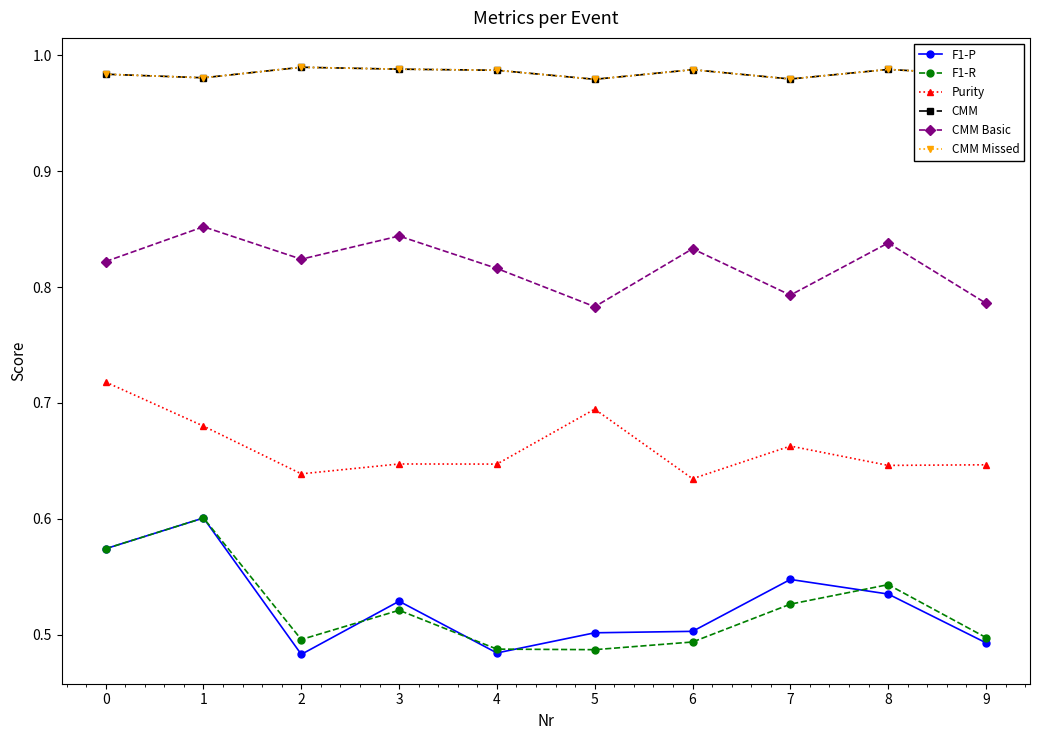

At how many categories does at least one series exceed 0?

10